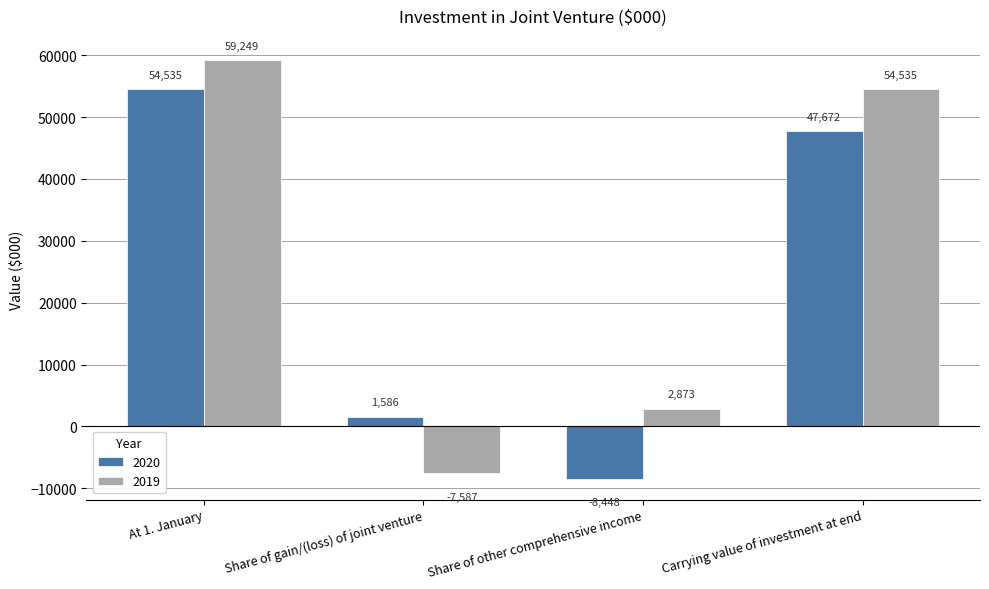

True or false: 2019 has a value of 83216 at Carrying value of investment at end.

False